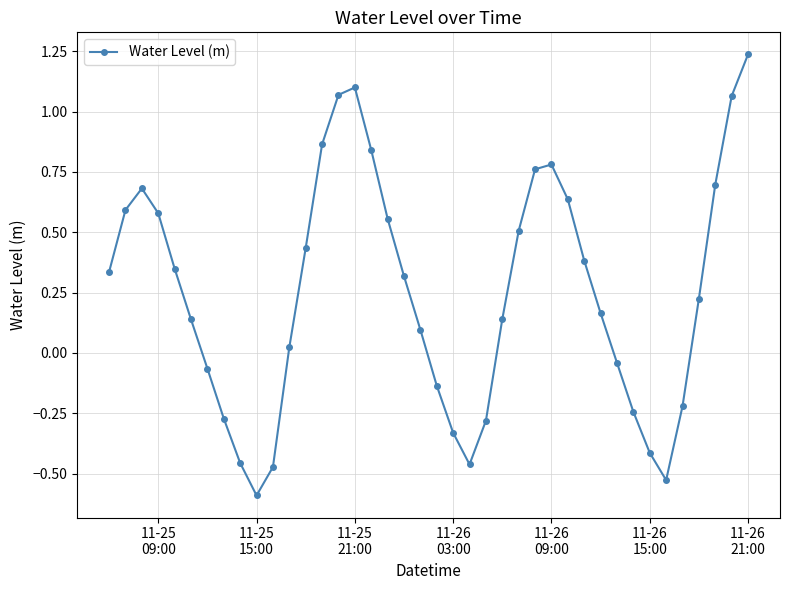

What is the minimum value shown in the chart?

-0.6